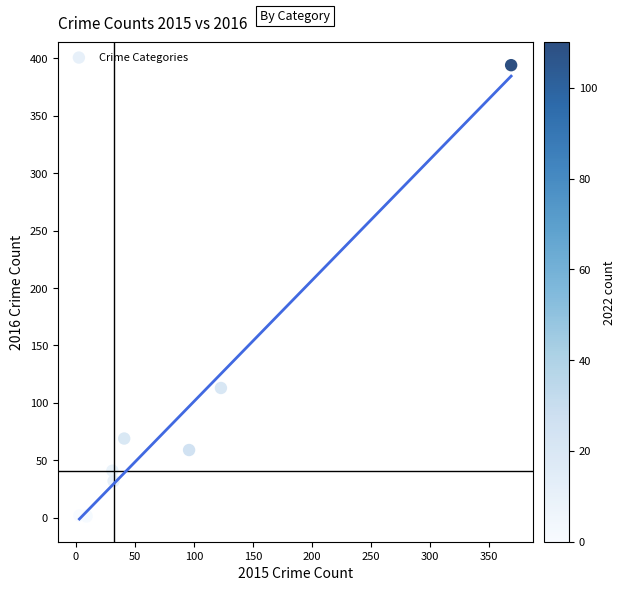

What Y value in the scatter plot is closest to 197?

113